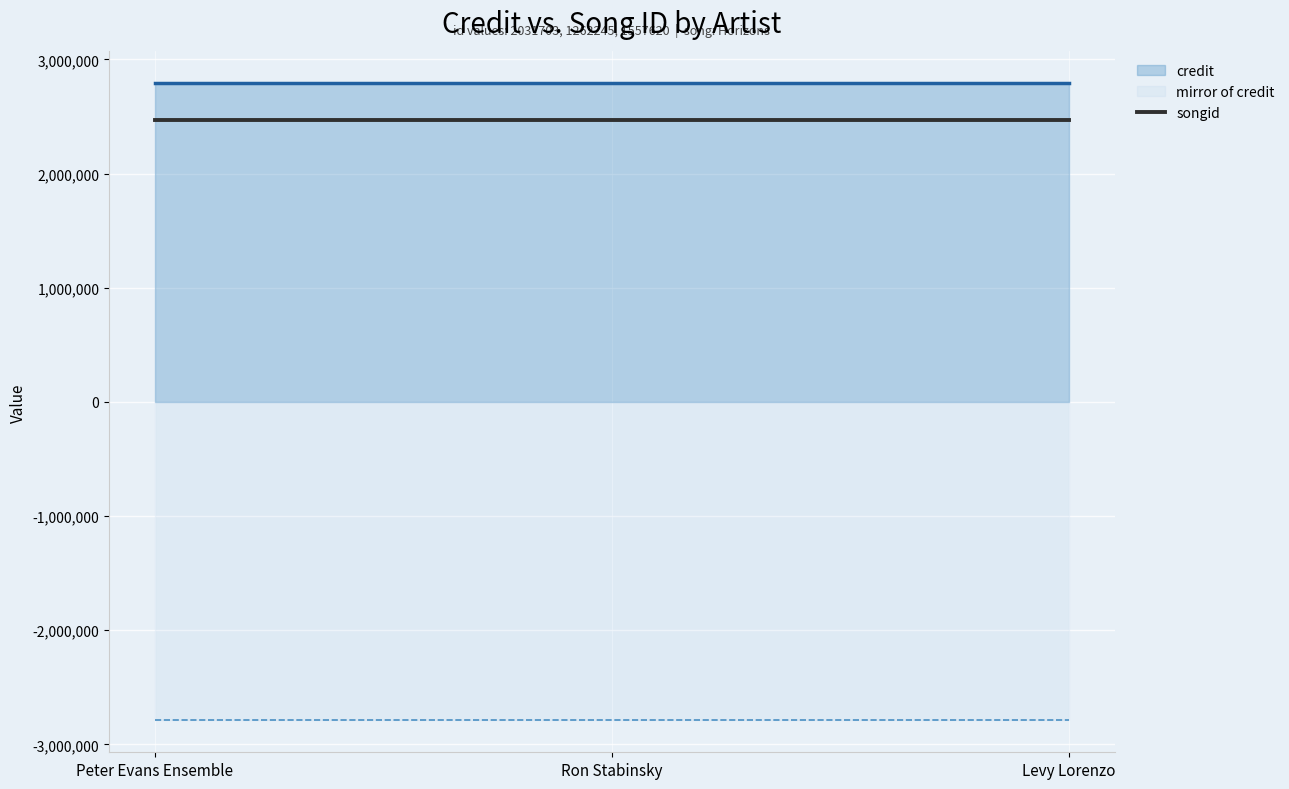

What is the smallest value displayed?

-2790243